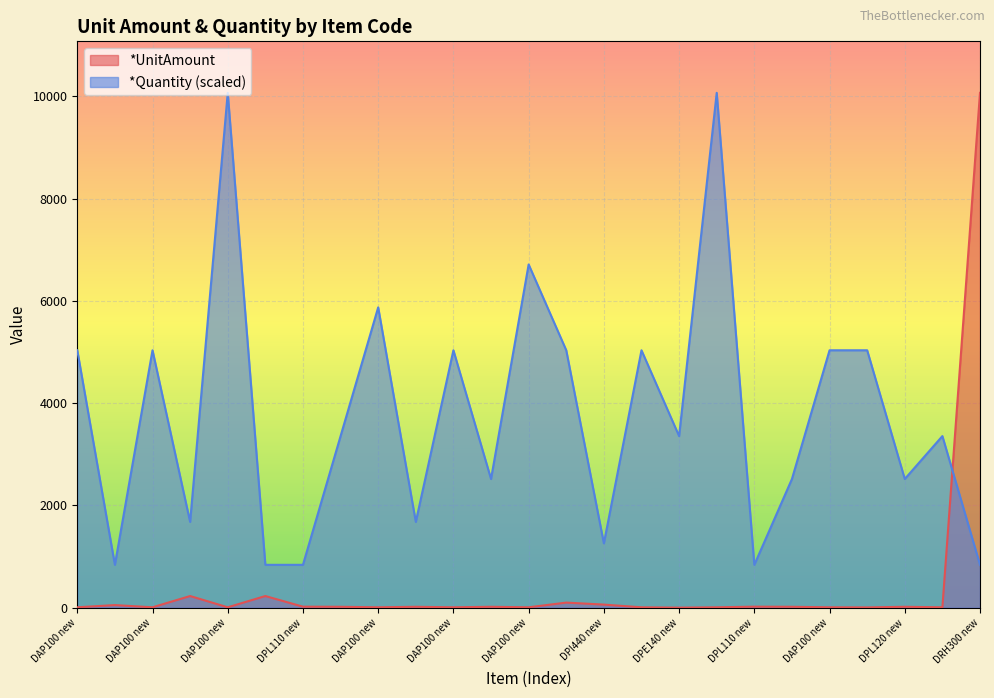

What is the greatest value displayed?

10067.2